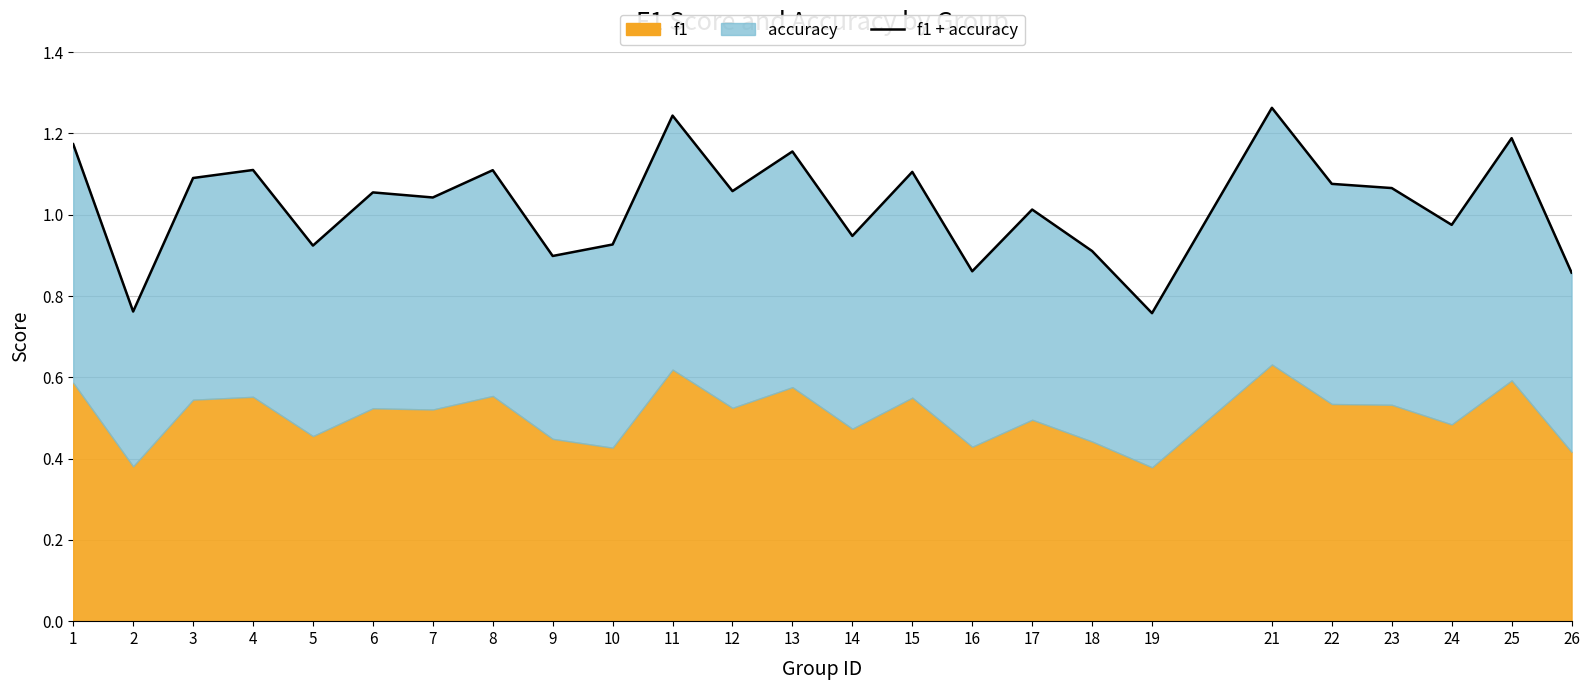

How many interior local peaks (higher than both neighbors) does the data have?

9